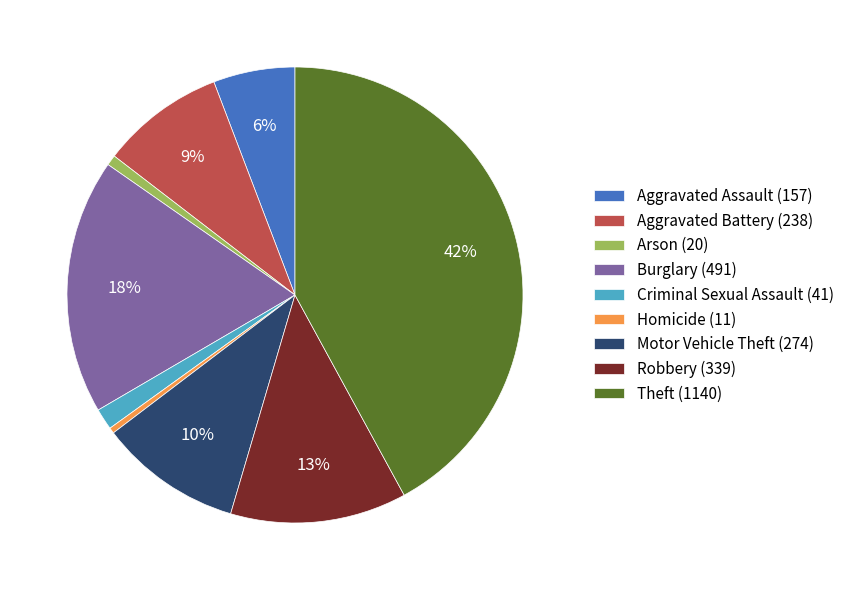

To the nearest percent, what is the combined percentage of Burglary (491) and Aggravated Battery (238)?

27%